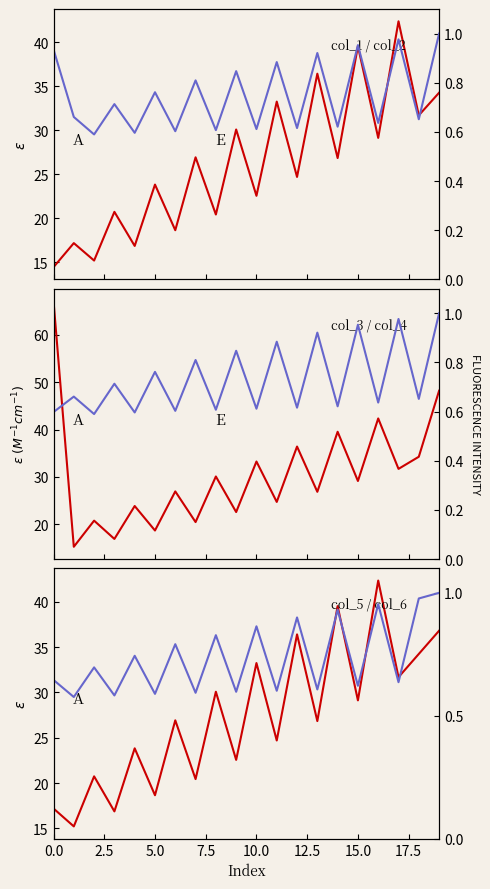

What is the sum of the col_5 values at 11 and 17?

56.4